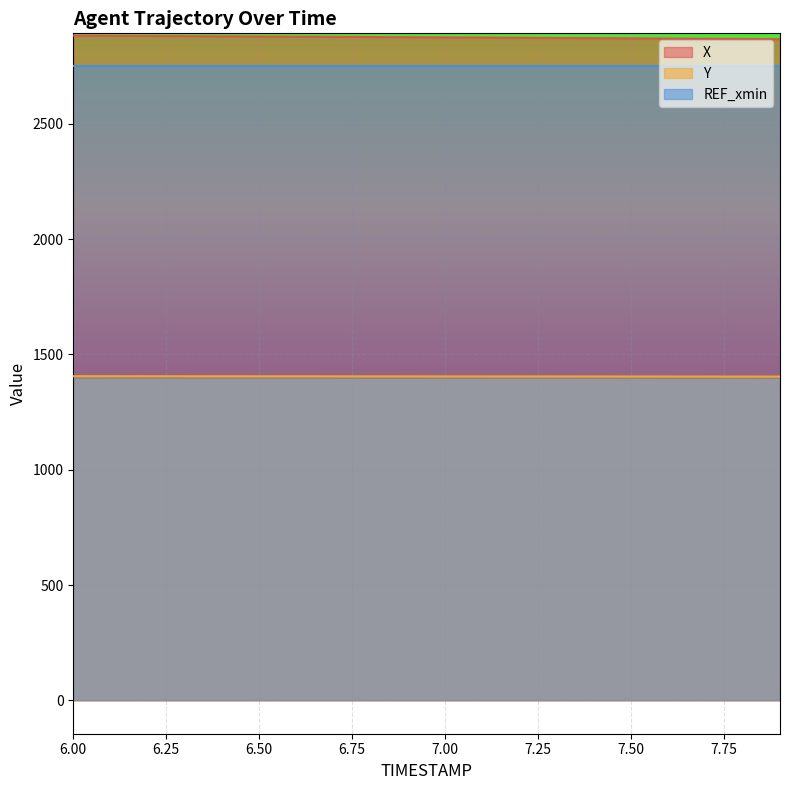

What is the sum of all Y values?

28099.8